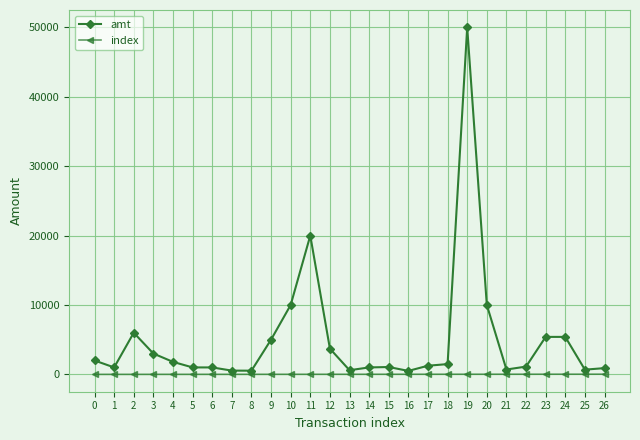

What is the sum of all index values?

351.0